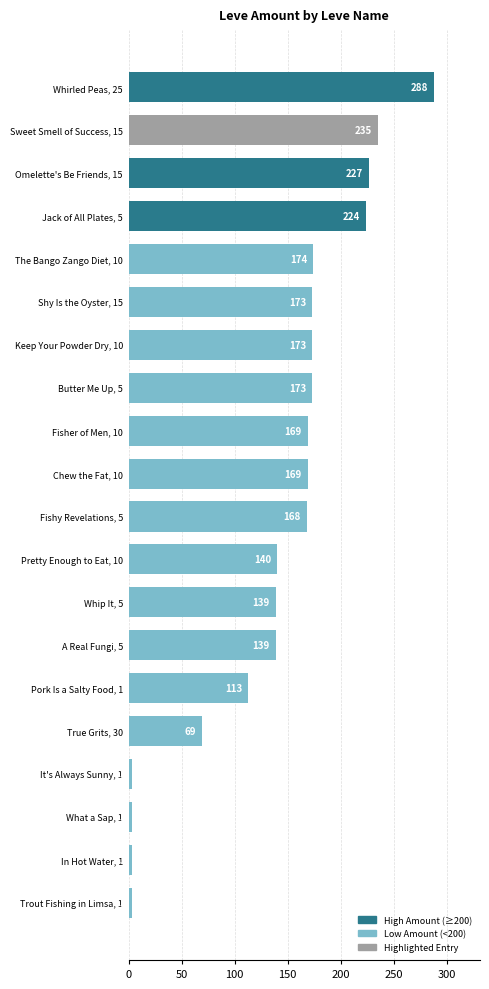

Reading bottom to top, transcribe all the data shown in this chart.

Trout Fishing in Limsa, 1=3	In Hot Water, 1=3	What a Sap, 1=3	It's Always Sunny, 1=3	True Grits, 30=69	Pork Is a Salty Food, 1=113	A Real Fungi, 5=139	Whip It, 5=139	Pretty Enough to Eat, 10=140	Fishy Revelations, 5=168	Chew the Fat, 10=169	Fisher of Men, 10=169	Butter Me Up, 5=173	Keep Your Powder Dry, 10=173	Shy Is the Oyster, 15=173	The Bango Zango Diet, 10=174	Jack of All Plates, 5=224	Omelette's Be Friends, 15=227	Sweet Smell of Success, 15=235	Whirled Peas, 25=288